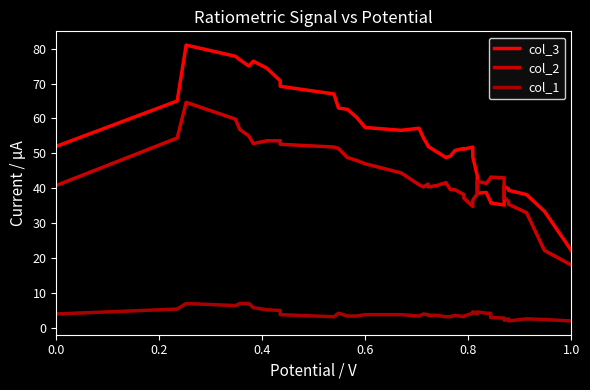

What is the difference between the maximum and minimum values in the col_1 series?

5.0